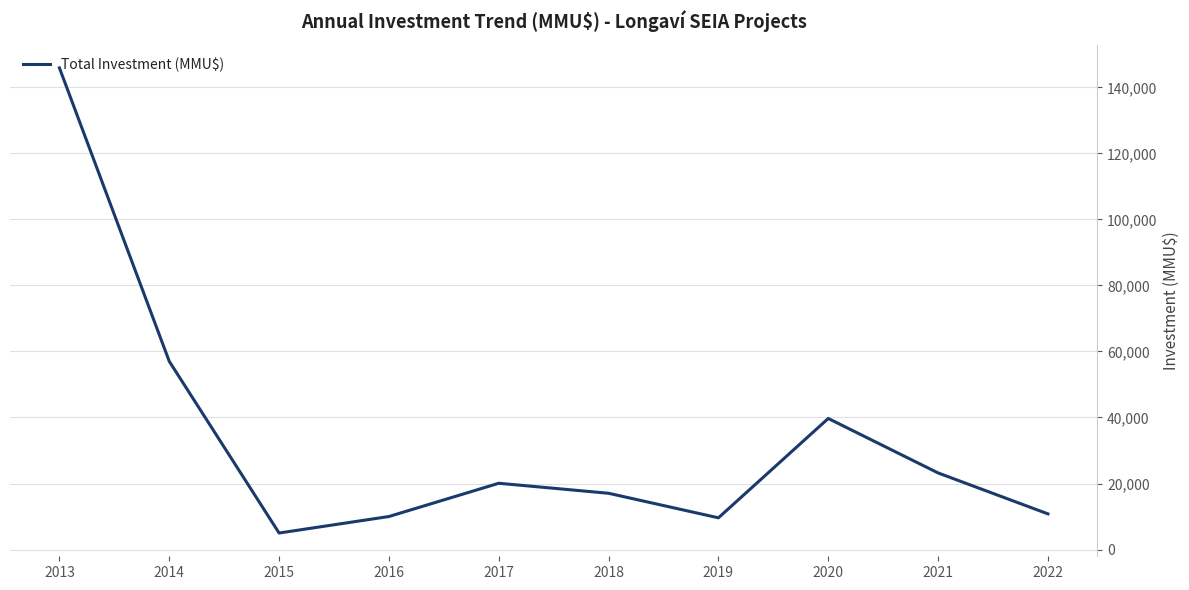

What is the difference between the maximum and minimum values?

140900